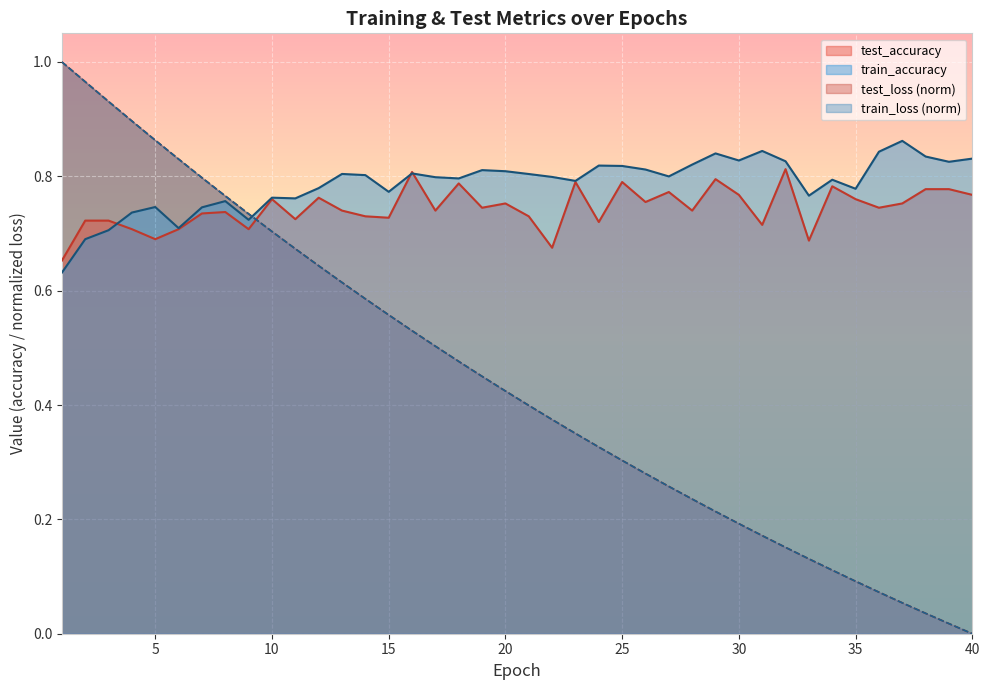

What is the sum of all train_accuracy values?

31.5